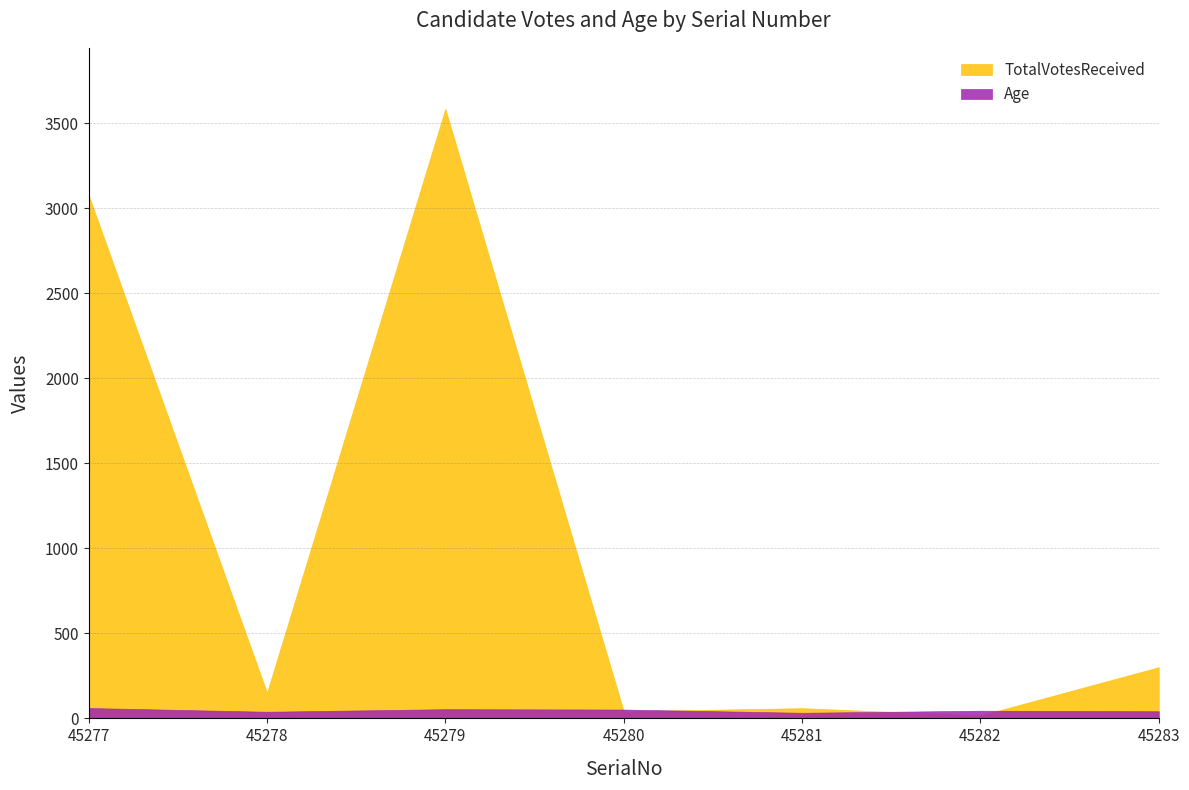

How many interior local valleys does the TotalVotesReceived series have?

3